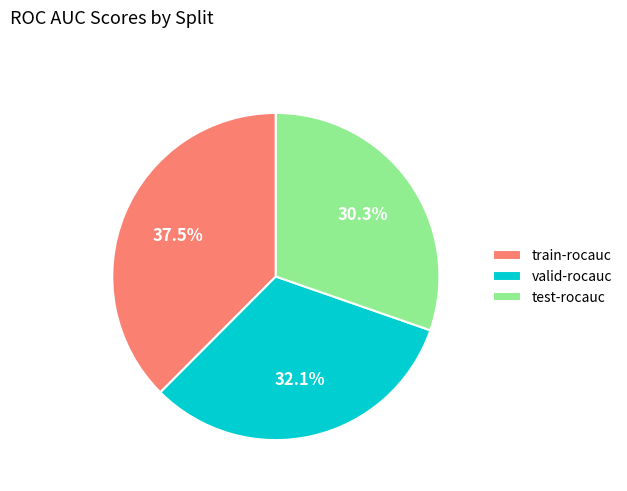

To the nearest percent, what is the average slice percentage?

33%